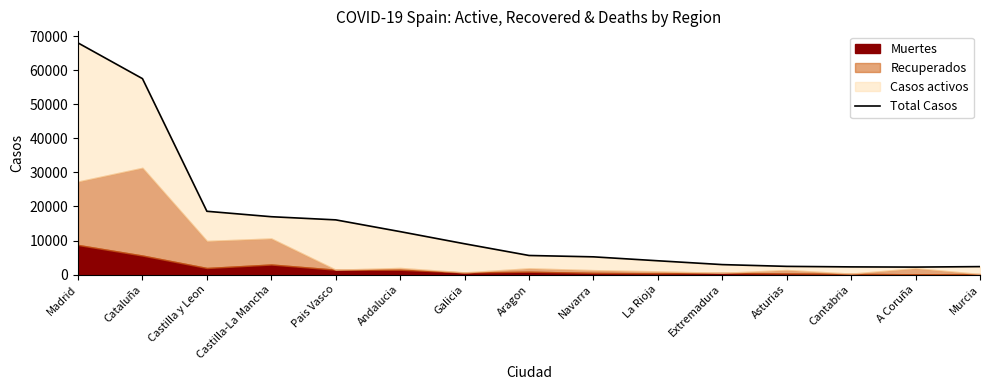

True or false: there are more than 2 points higher than both neighbors.

False